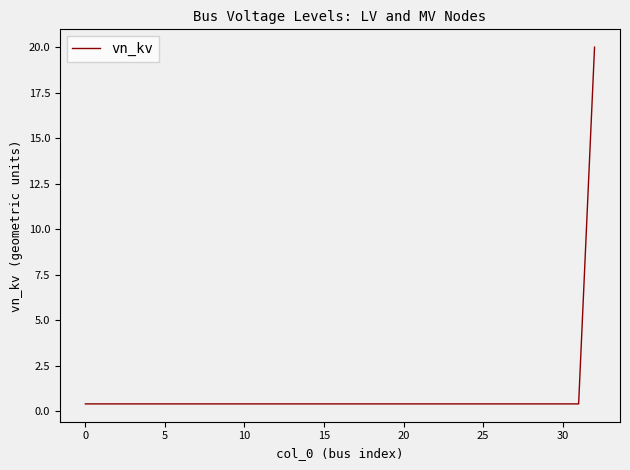

What is the maximum value shown in the chart?

20.0